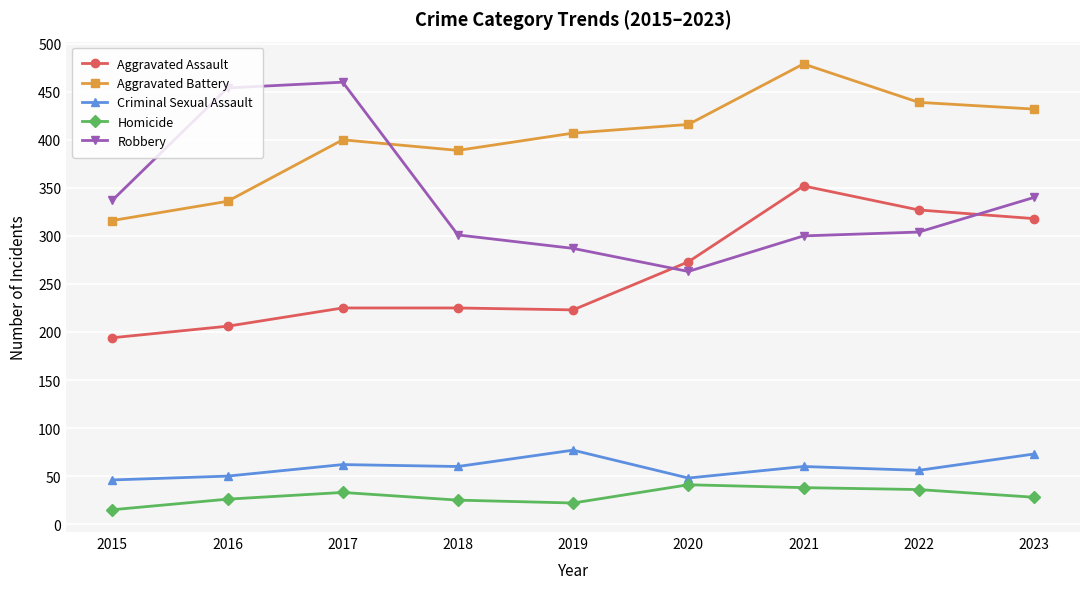

What are all the series names shown in the legend?

Aggravated Assault, Aggravated Battery, Criminal Sexual Assault, Homicide, Robbery